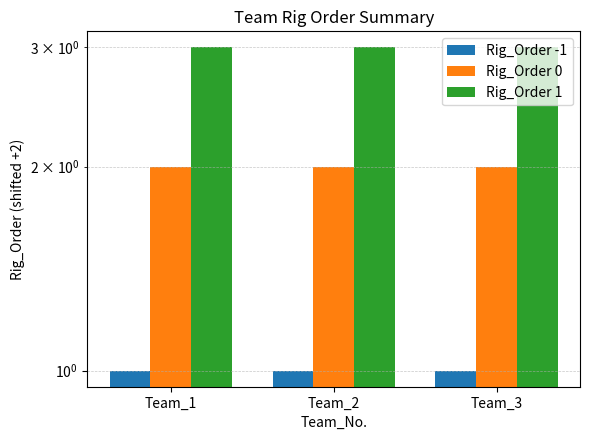

Rank the categories by Rig_Order 1 value from lowest to highest.

Team_1, Team_2, Team_3